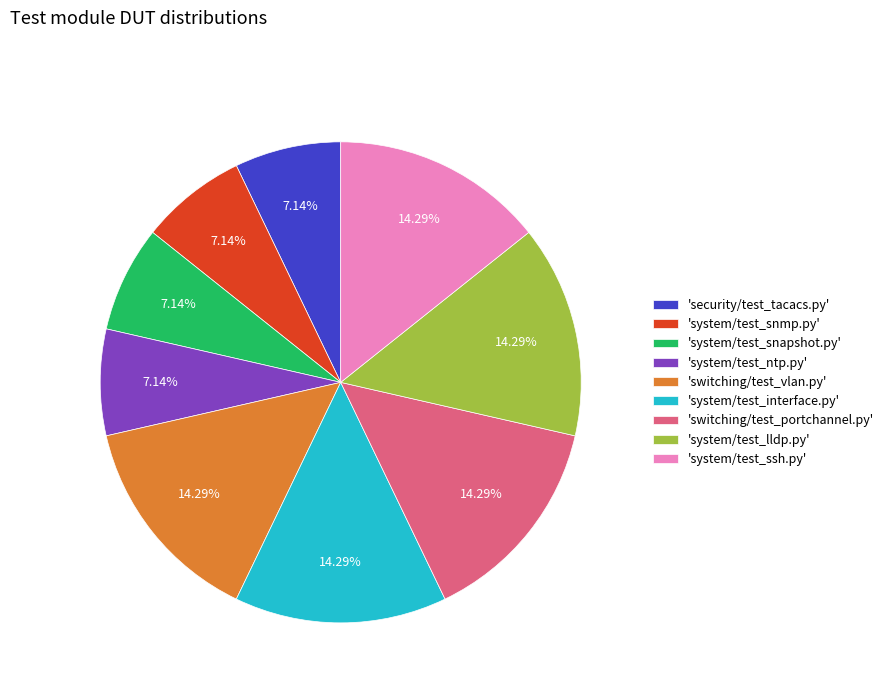

Approximately how many times larger is the value at 'system/test_lldp.py' compared to 'switching/test_vlan.py'?

1.0